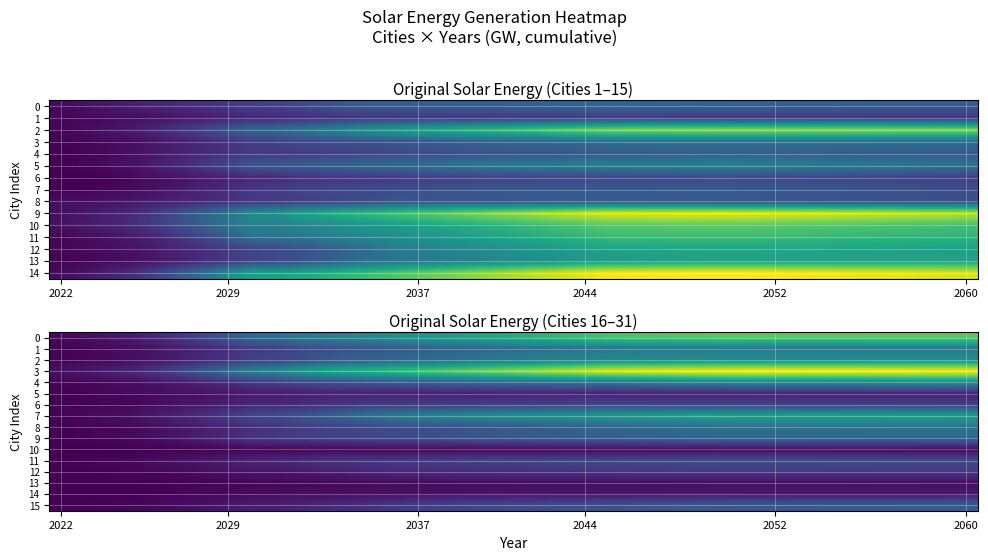

What is the sum of all 0 values?

1836.7